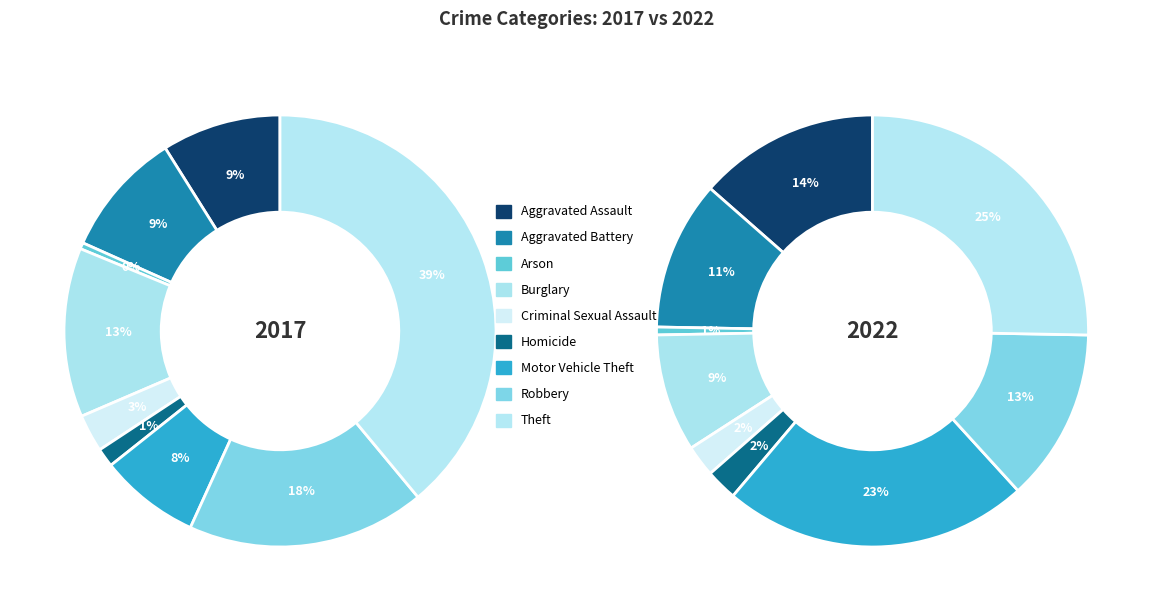

Does Aggravated Battery represent more than half of the total?

No